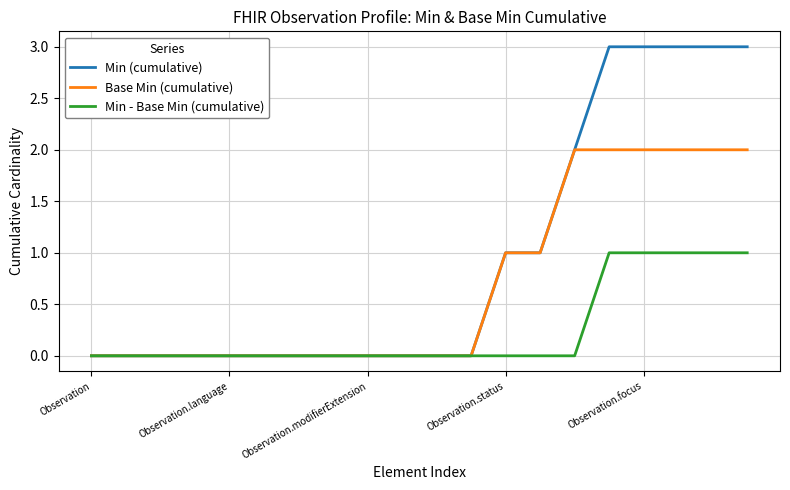

Reading left to right, transcribe all the data shown in this chart.

Min (cumulative): 0	0	0	0	0	0	0	0	0	0	0	0	1	1	2	3	3	3	3	3
Base Min (cumulative): 0	0	0	0	0	0	0	0	0	0	0	0	1	1	2	2	2	2	2	2
Min - Base Min (cumulative): 0	0	0	0	0	0	0	0	0	0	0	0	0	0	0	1	1	1	1	1